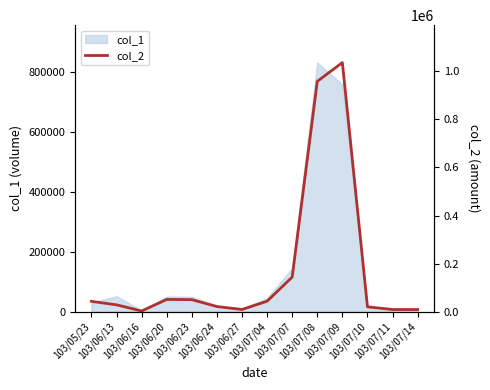

What is the change in value from 103/06/13 to 103/06/24?

-7020